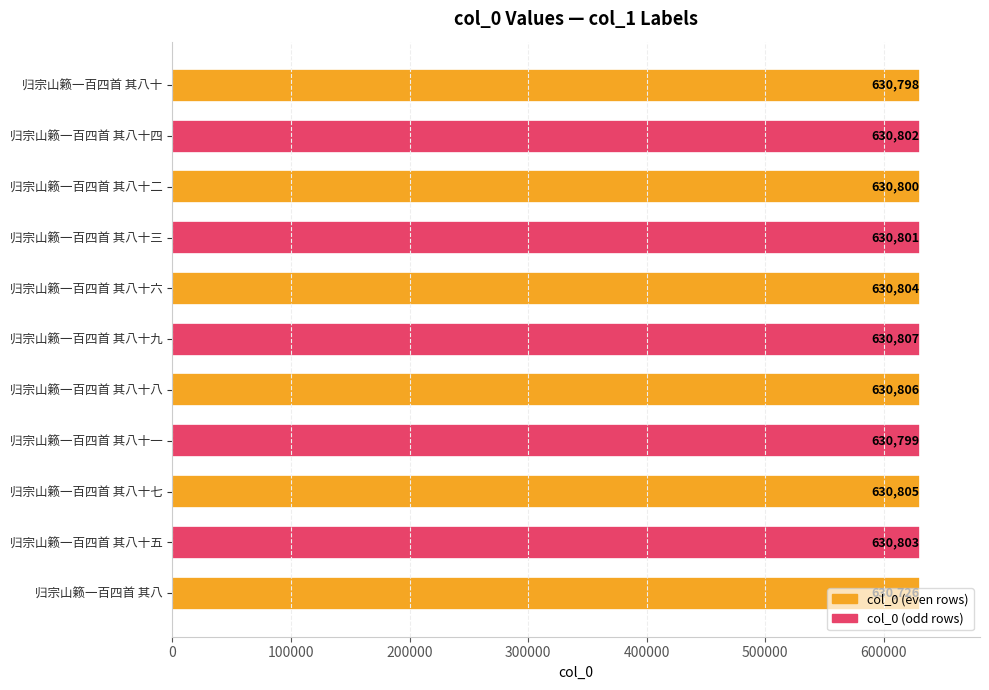

What is the approximate value at 归宗山籁一百四首 其八十, to the nearest 5?

630800